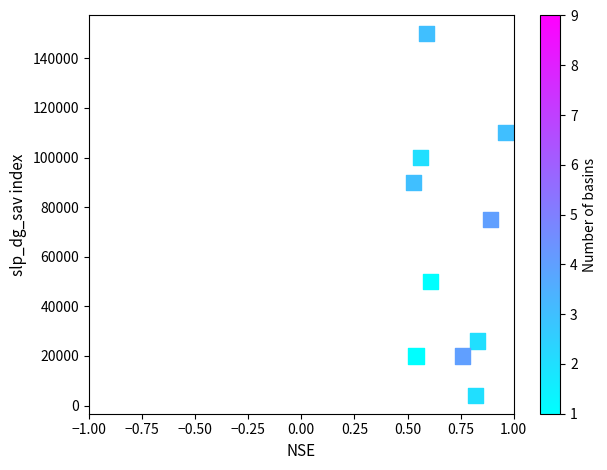

What Y value in the scatter plot is closest to 77000?

75000